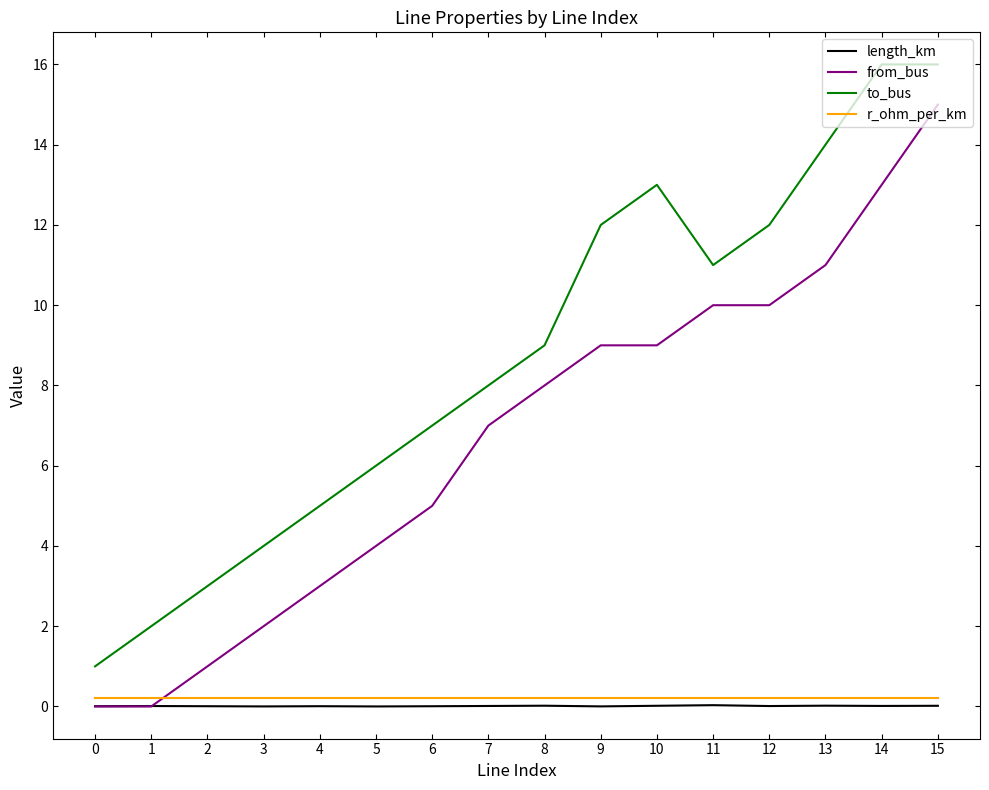

What are all the series names shown in the legend?

length_km, from_bus, to_bus, r_ohm_per_km